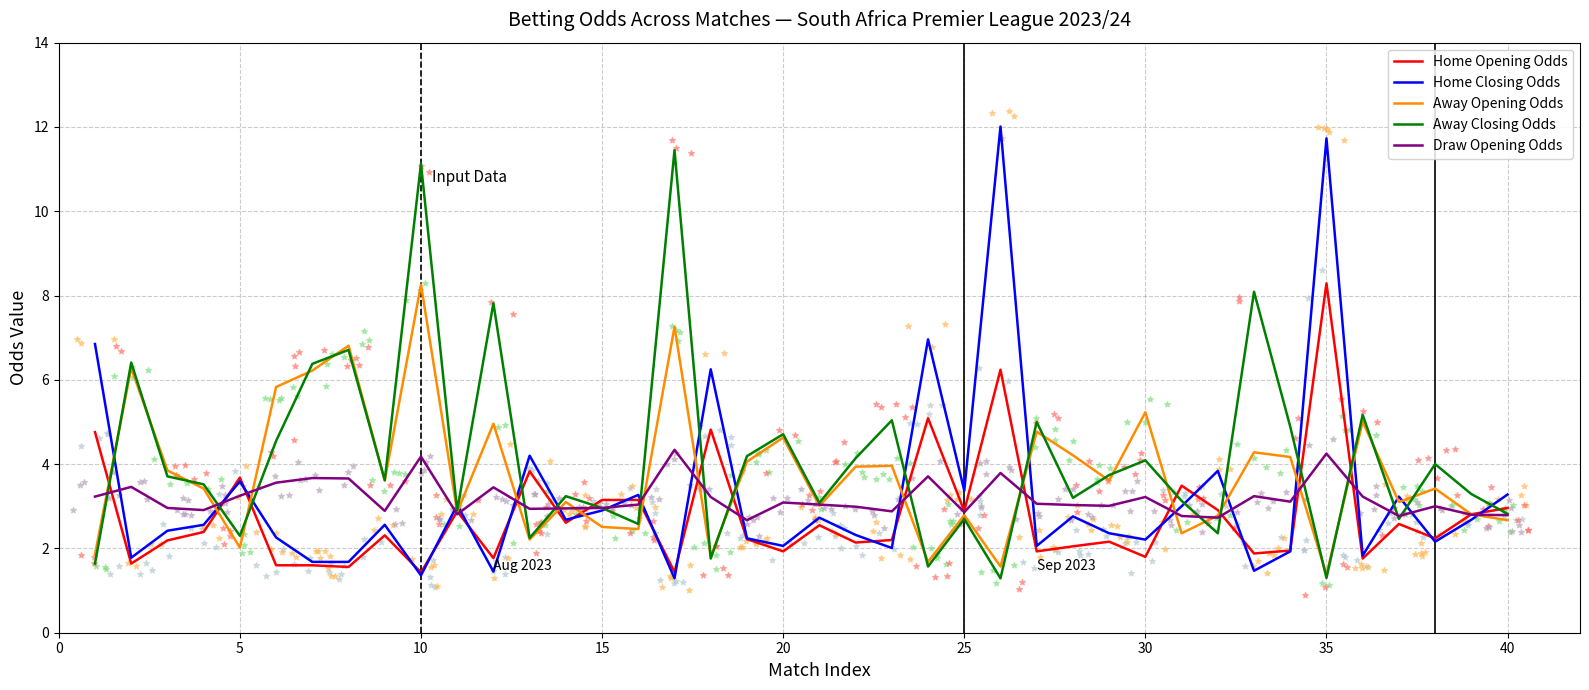

Which series has the largest total across all categories?

Away Closing Odds